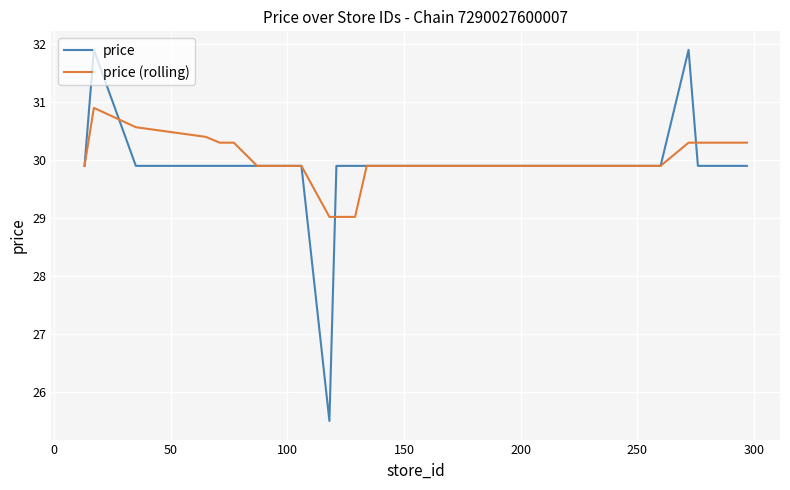

Which series has the largest range (max minus min)?

price